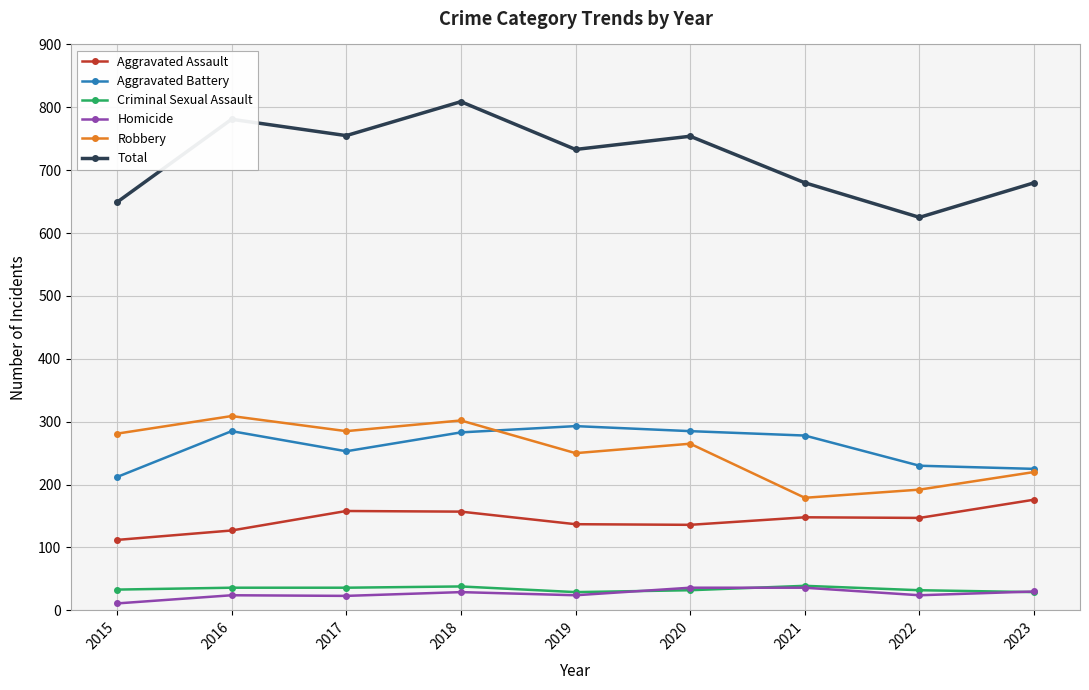

What is the maximum value shown in the chart?

809